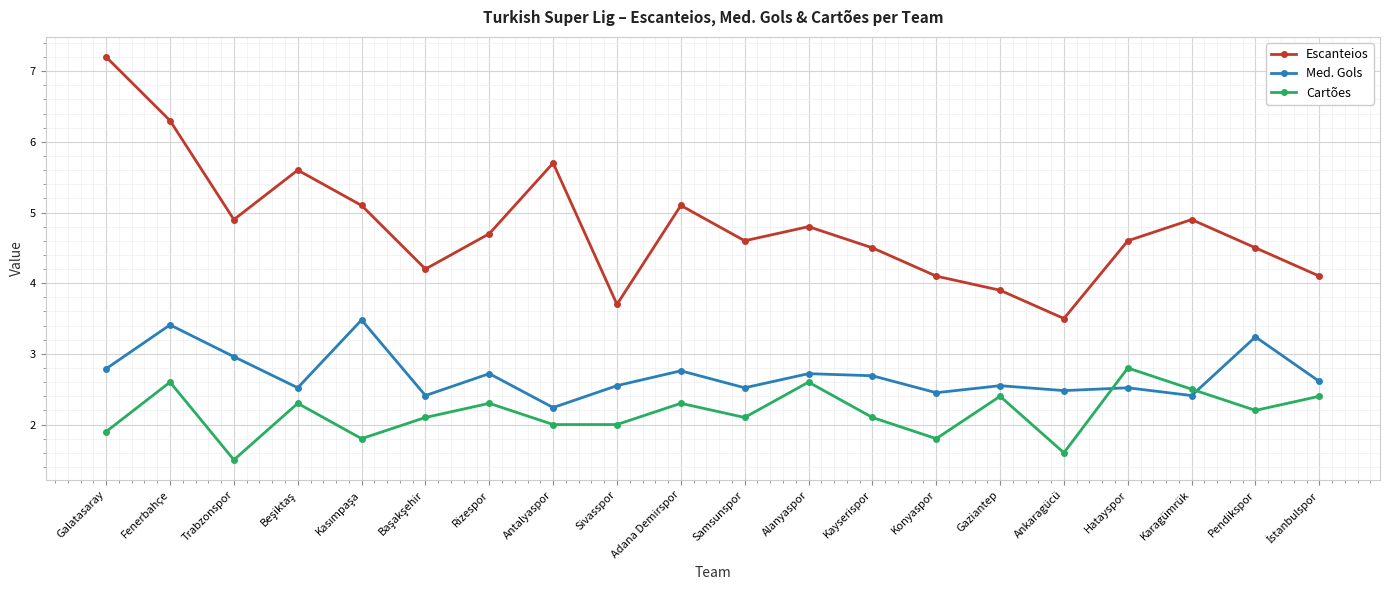

At which category is the sum across all series the highest?

Fenerbahçe